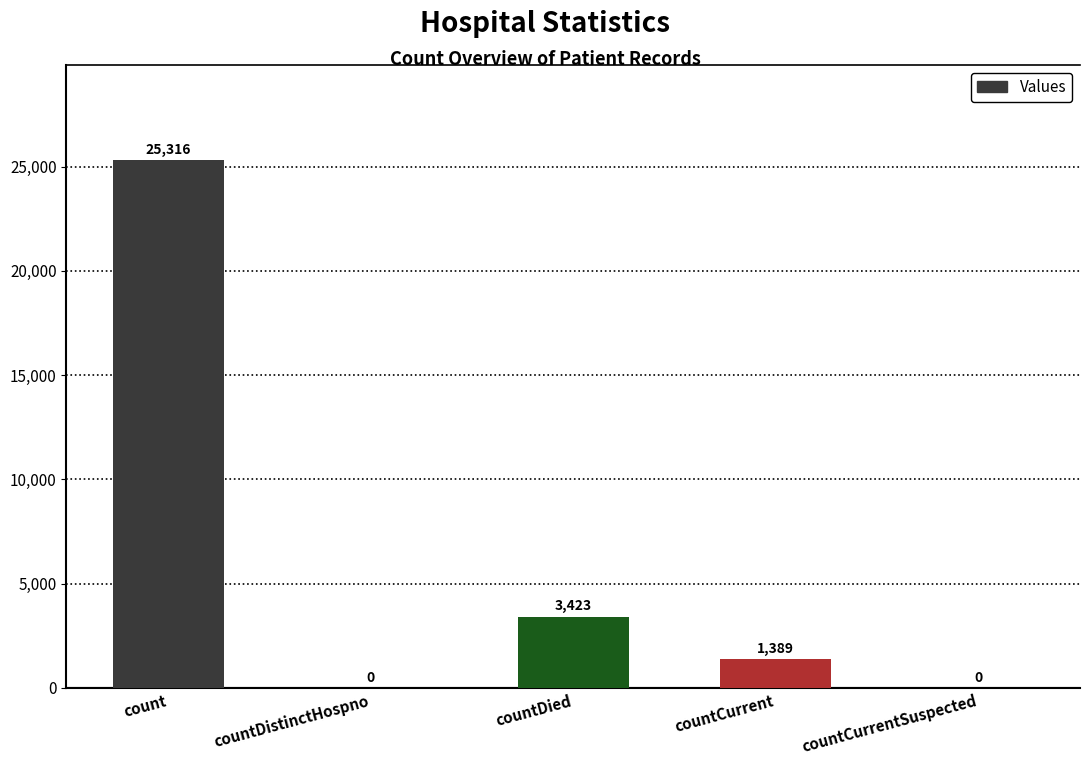

What is the sum of the values at countDistinctHospno and countCurrent?

1389